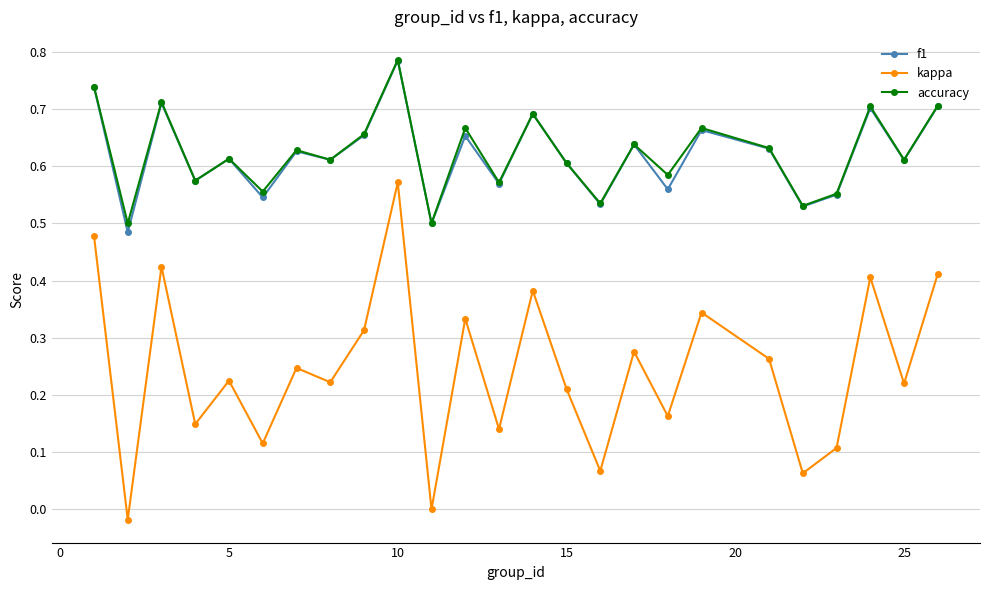

True or false: kappa and accuracy intersect in this chart.

False